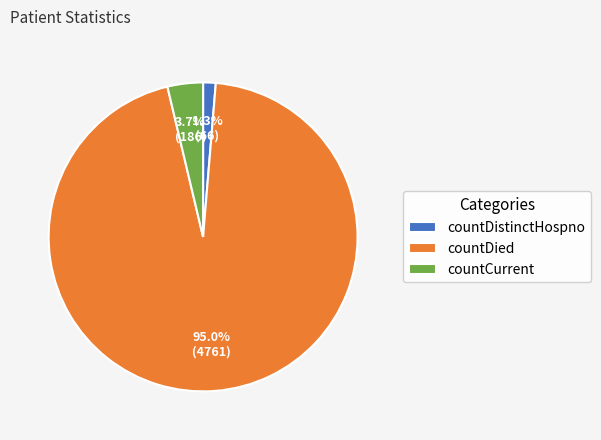

Is the sum of countDied and countDistinctHospno greater than half?

Yes